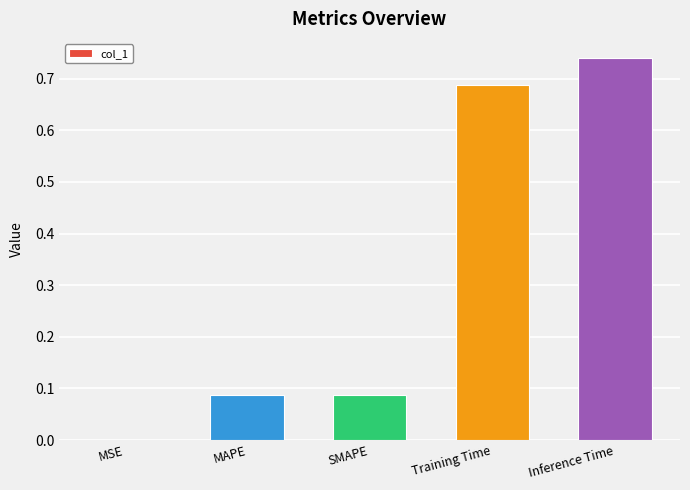

What is the sum of all values?

1.6